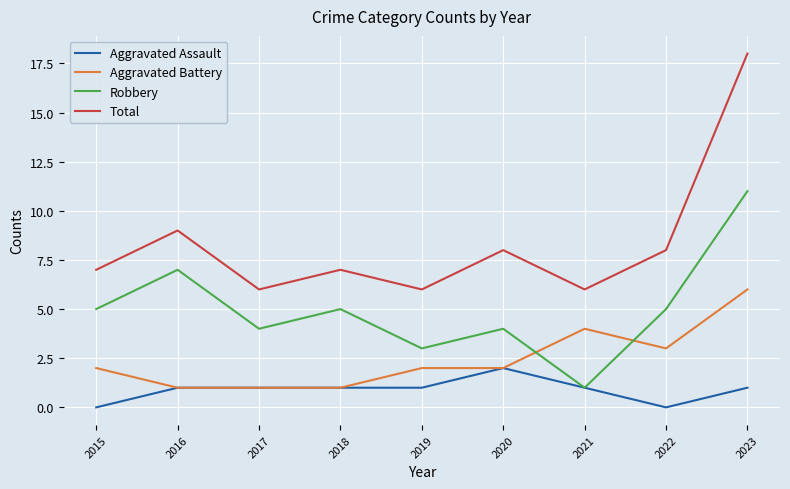

What is the spread (max minus min) of values at 2022?

8